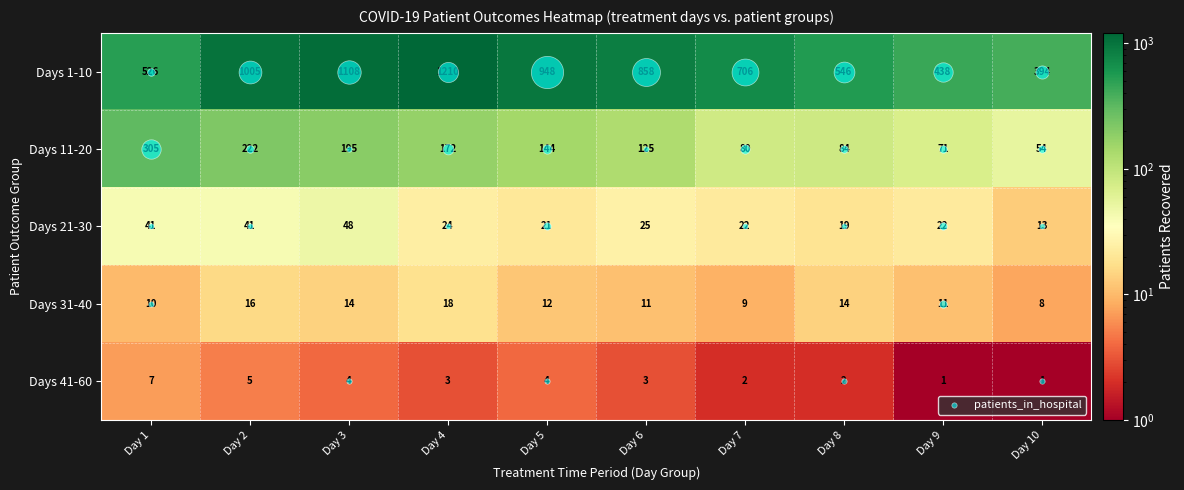

The value of Days 1-10 at Day 8 is 546. True or false?

True